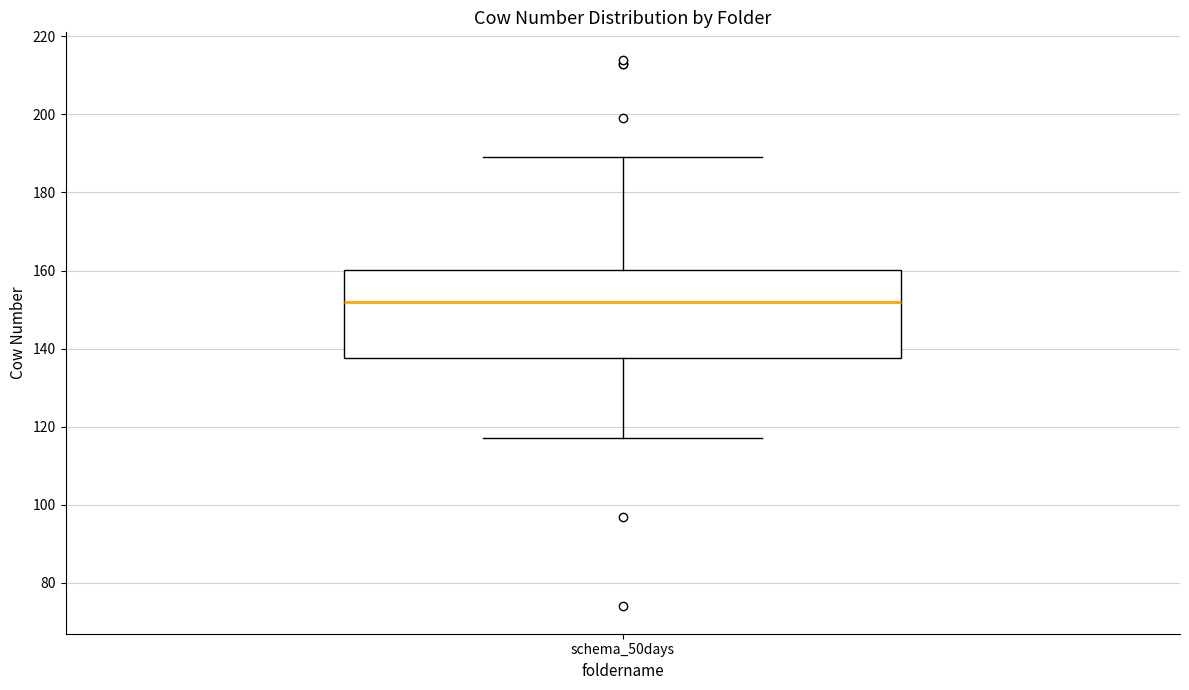

Transcribe this box plot: give where the median line is, the range the box spans, and where the two whiskers end, as read against the y-axis. The values are not printed on the chart, so give them approximately, as read against the axis.

median 152, box 138 to 160, whiskers 118 to 190